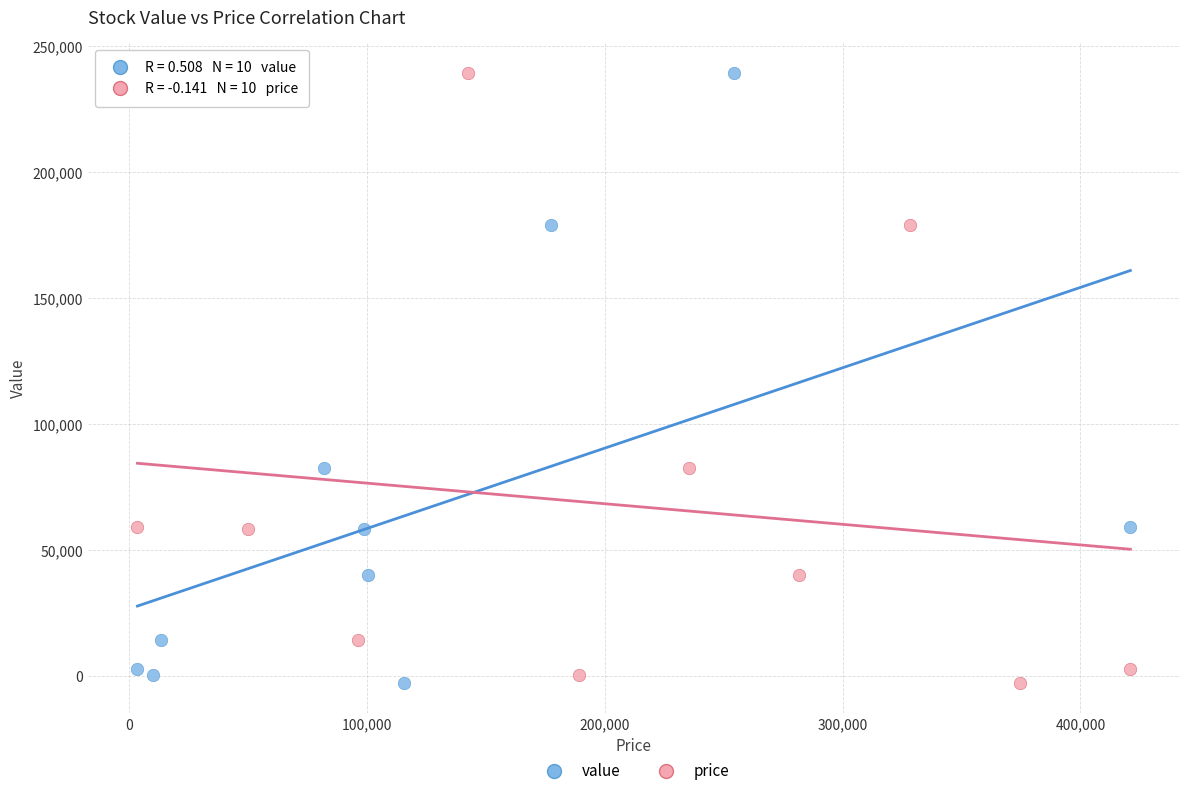

What are all the series names shown in the legend?

value, price